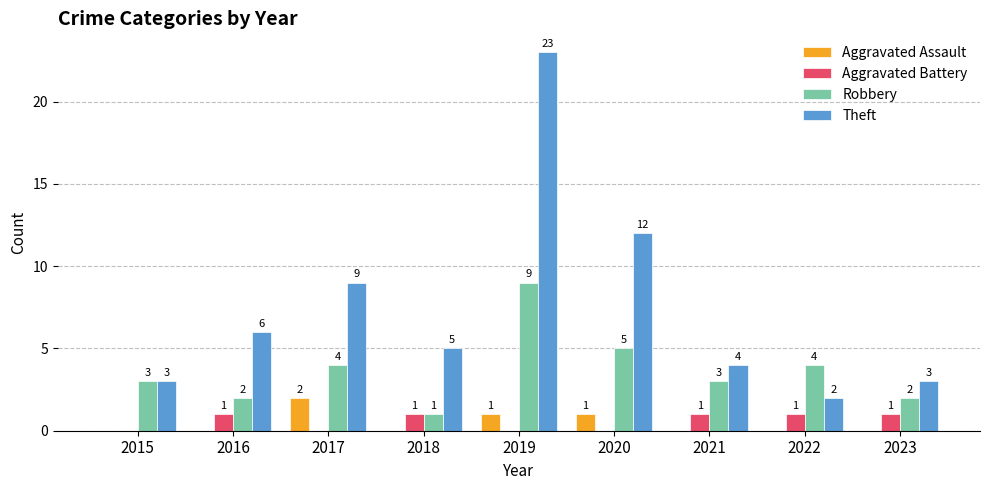

What is the sum of all Theft values?

67